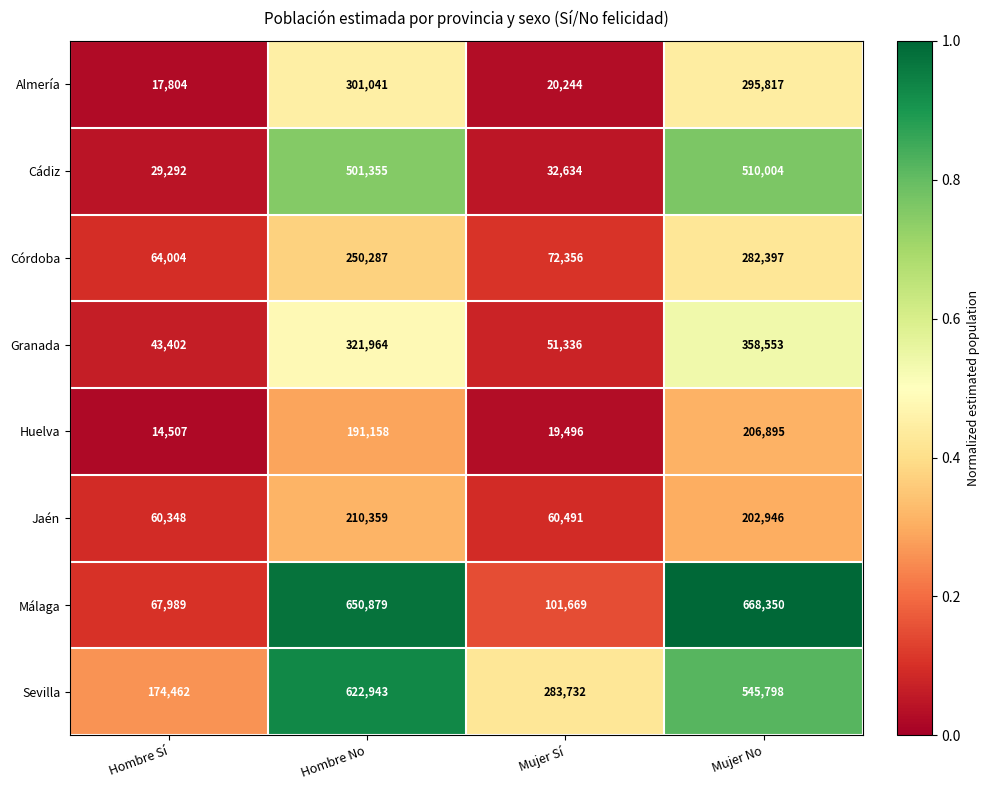

Which series has the largest range (max minus min)?

Málaga